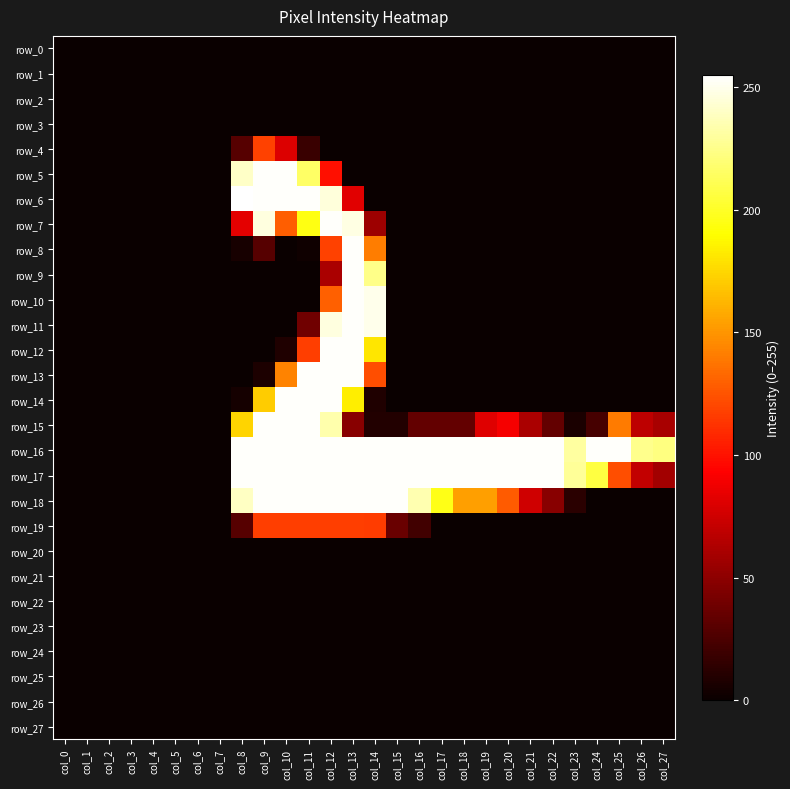

What is the difference between the maximum and second lowest values in the row_12 series?

254